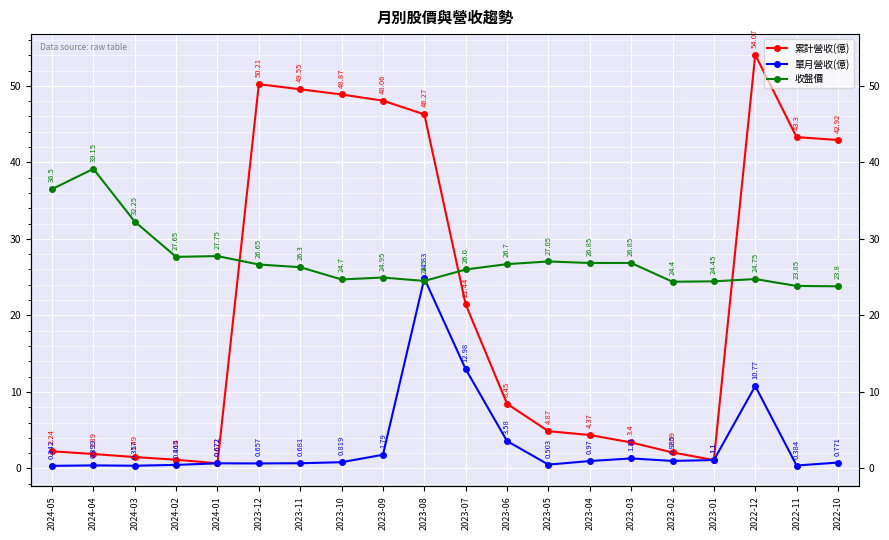

At 2023-04, list the series in order from smallest to largest.

單月營收(億), 累計營收(億), 收盤價